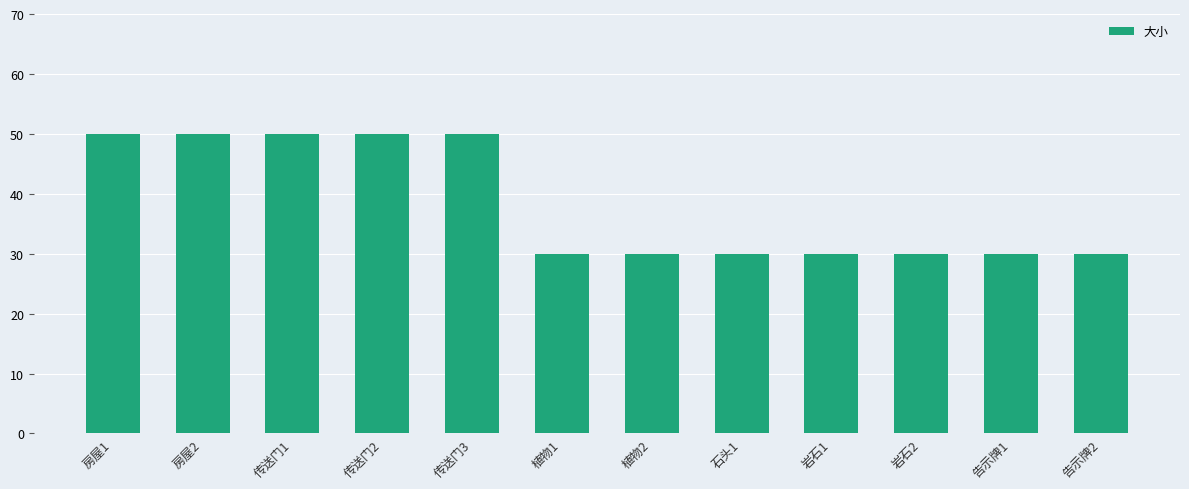

What is the maximum value shown in the chart?

50